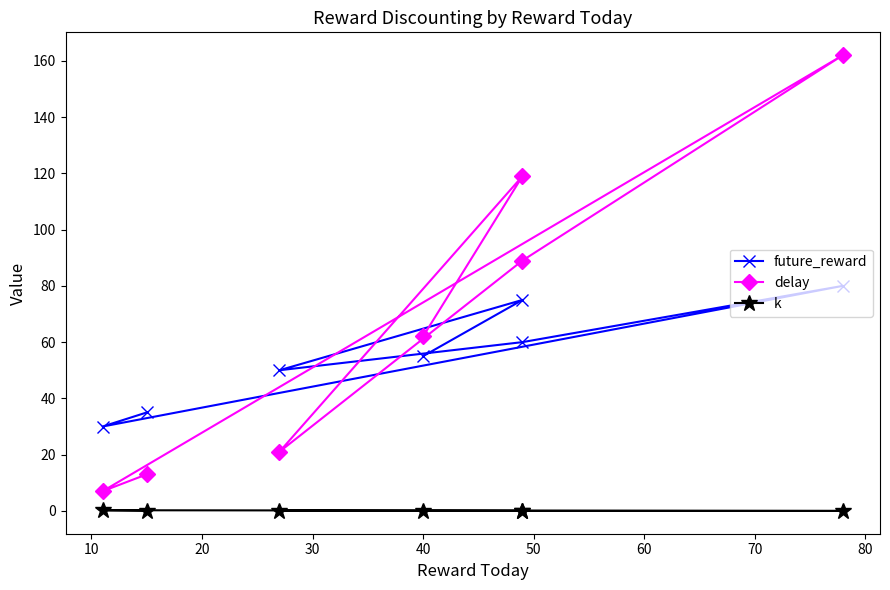

Reading left to right, extract all data points from this chart.

future_reward: 55.0	75.0	50.0	60.0	80.0	30.0	35.0
delay: 62.0	119.0	21.0	89.0	162.0	7.0	13.0
k: 0.0	0.0	0.0	0.0	0.0	0.2	0.1